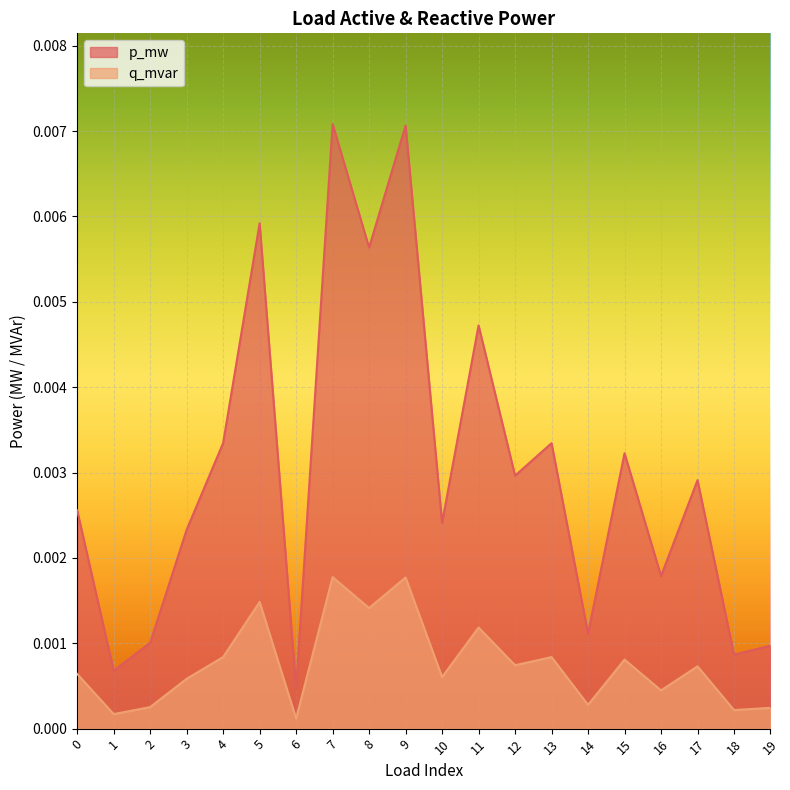

At which label does q_mvar reach its peak?

7